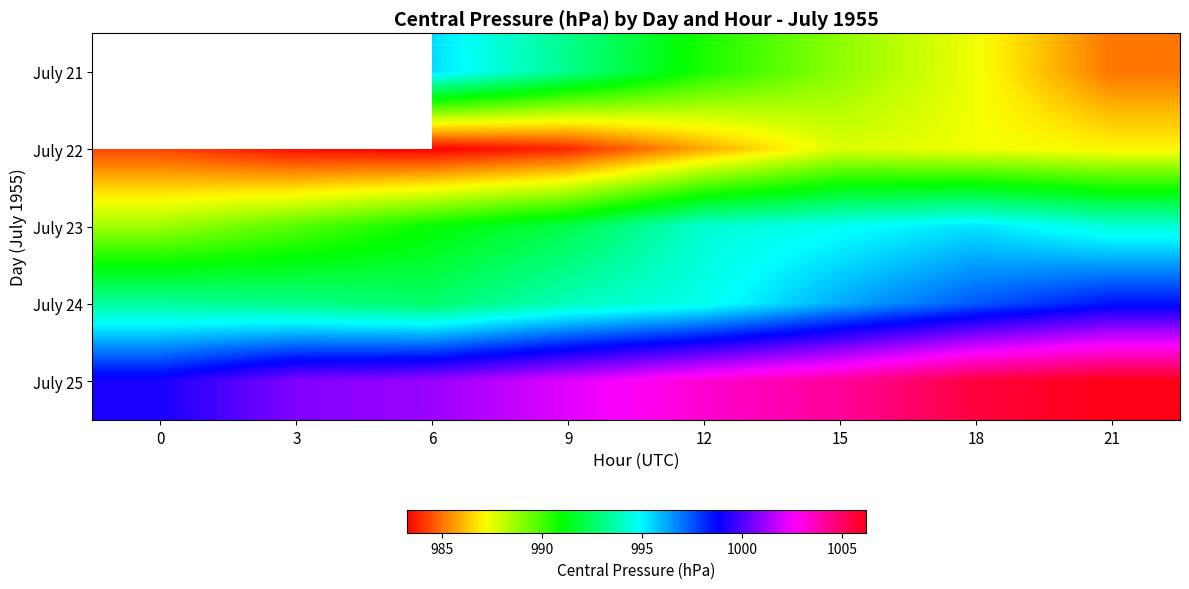

What is the total value across all series at 21?

4971.2